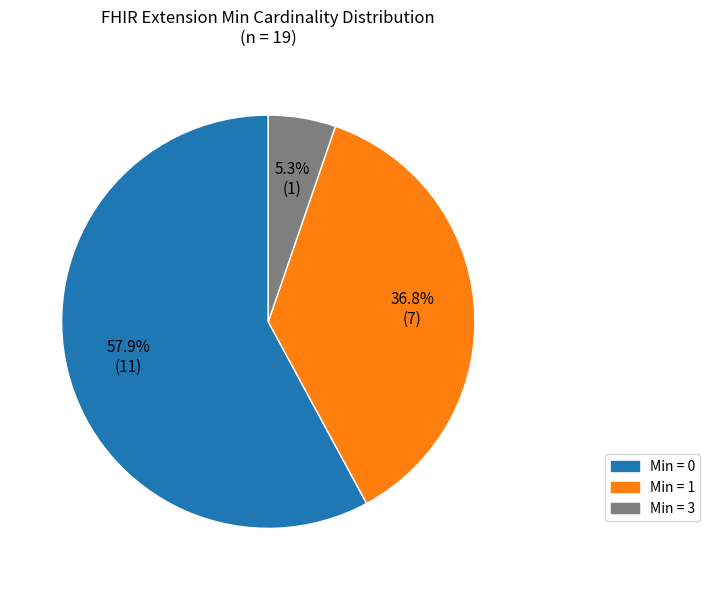

Count the number of slices in the pie.

3